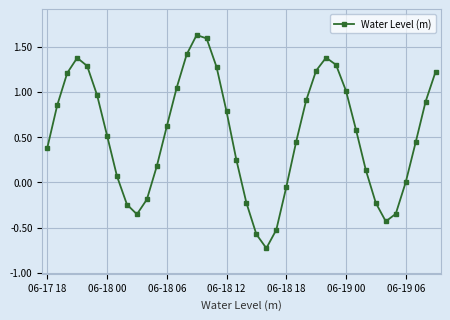

What is the sum of all values?

21.1